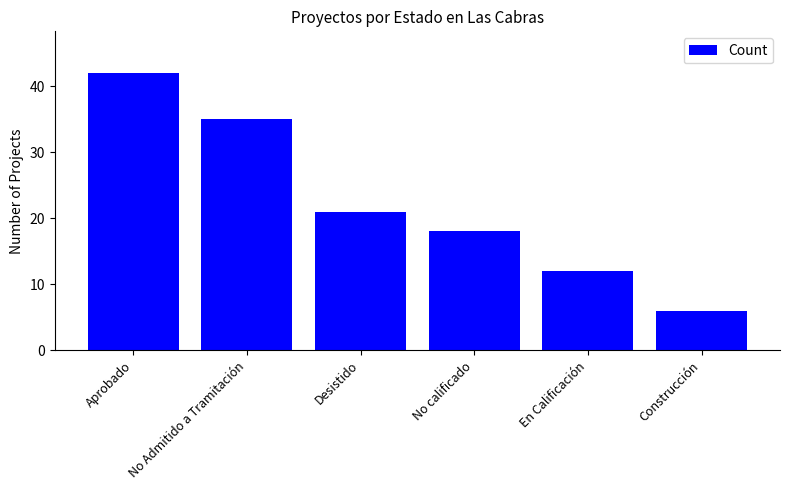

What is the value of the 6th bar from the left?

6